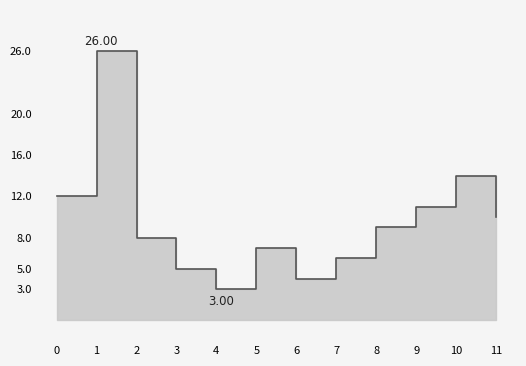

Where is the data nearest to the value 14?

10